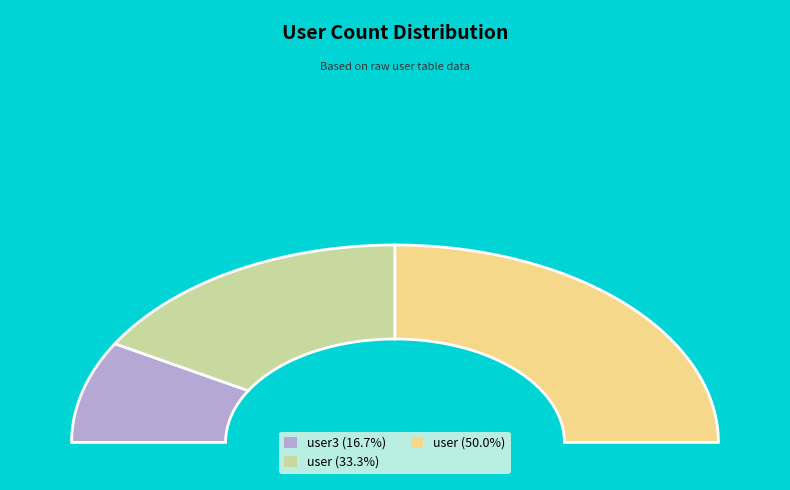

Which has a higher value, user3 or user?

user